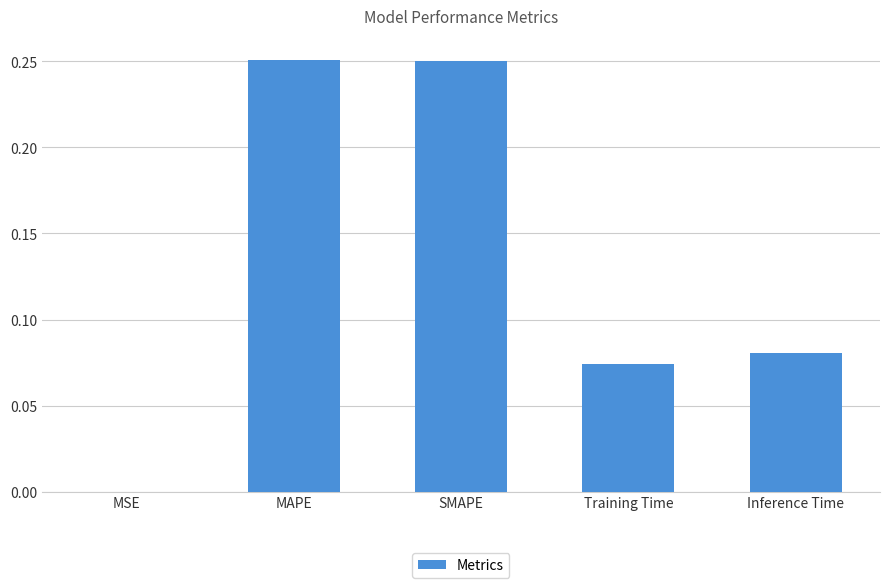

The value at Inference Time is 0.0. True or false?

False